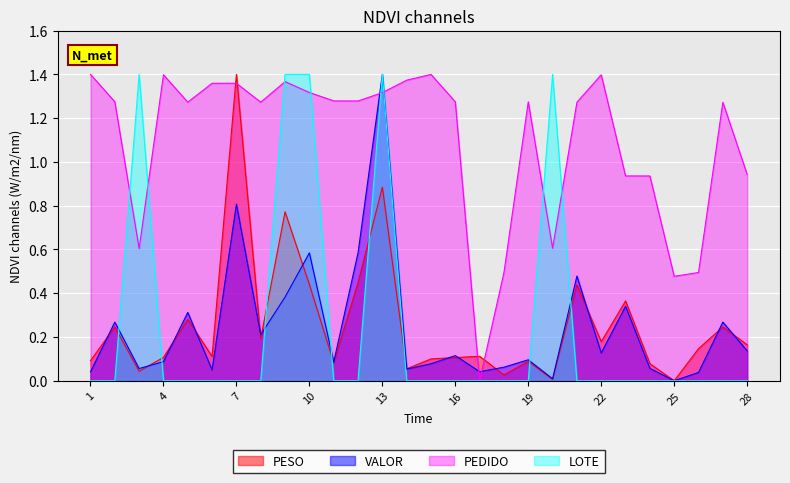

What is the total value across all series at 10?

3.7